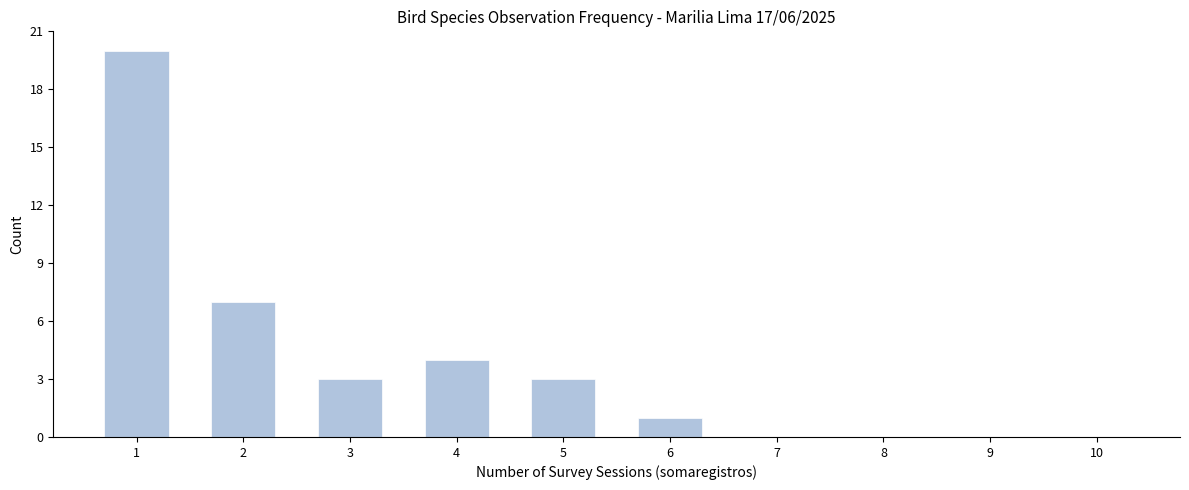

Reading left to right, extract all data points from this chart.

1=20	2=7	3=3	4=4	5=3	6=1	7=0	8=0	9=0	10=0